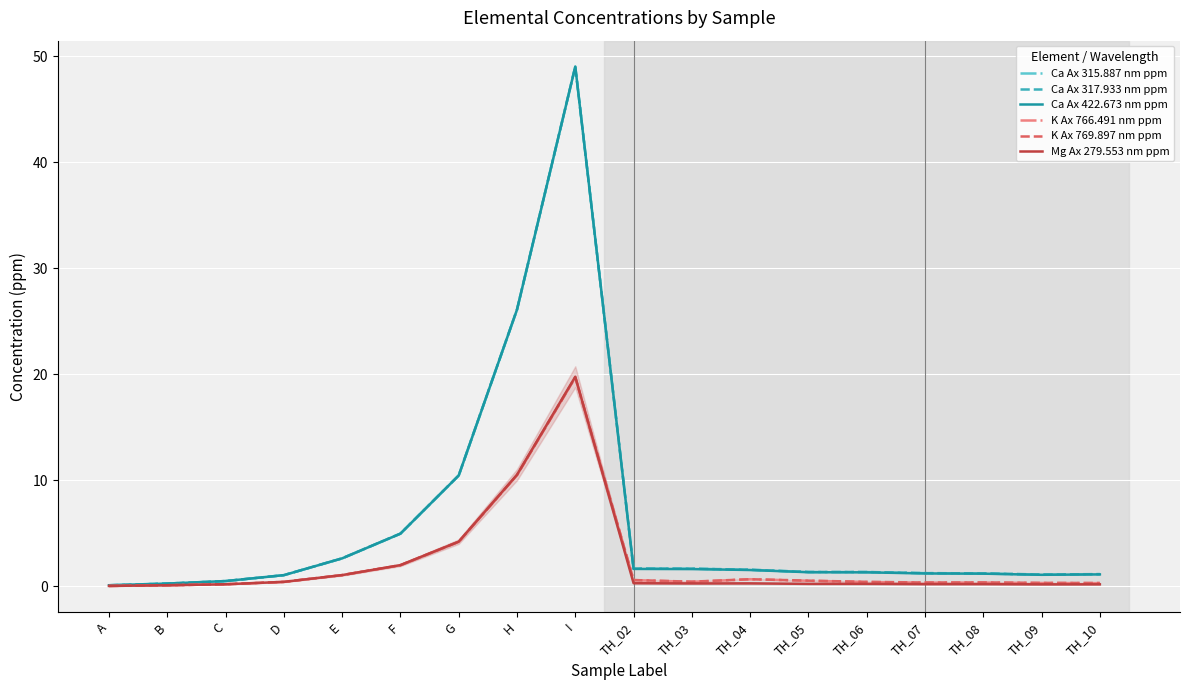

Reading right to left, what are all the values shown in this chart?

Ca Ax 315.887 nm ppm: TH_10=1.1	TH_09=1.1	TH_08=1.2	TH_07=1.2	TH_06=1.4	TH_05=1.4	TH_04=1.6	TH_03=1.7	TH_02=1.7	I=49.0	H=26.1	G=10.5	F=5.0	E=2.6	D=1.1	C=0.5	B=0.3	A=0.1
Ca Ax 317.933 nm ppm: TH_10=1.2	TH_09=1.1	TH_08=1.2	TH_07=1.3	TH_06=1.4	TH_05=1.4	TH_04=1.6	TH_03=1.7	TH_02=1.7	I=49.0	H=26.1	G=10.5	F=5.0	E=2.6	D=1.1	C=0.5	B=0.3	A=0.1
Ca Ax 422.673 nm ppm: TH_10=1.1	TH_09=1.1	TH_08=1.2	TH_07=1.2	TH_06=1.3	TH_05=1.3	TH_04=1.5	TH_03=1.6	TH_02=1.6	I=49.0	H=26.1	G=10.5	F=5.0	E=2.6	D=1.1	C=0.5	B=0.3	A=0.1
K Ax 766.491 nm ppm: TH_10=0.3	TH_09=0.3	TH_08=0.4	TH_07=0.4	TH_06=0.4	TH_05=0.5	TH_04=0.7	TH_03=0.4	TH_02=0.6	I=19.7	H=10.5	G=4.2	F=2.0	E=1.1	D=0.4	C=0.2	B=0.1	A=0.0
K Ax 769.897 nm ppm: TH_10=0.3	TH_09=0.3	TH_08=0.4	TH_07=0.4	TH_06=0.4	TH_05=0.5	TH_04=0.7	TH_03=0.4	TH_02=0.6	I=19.7	H=10.5	G=4.2	F=2.0	E=1.1	D=0.4	C=0.2	B=0.1	A=0.0
Mg Ax 279.553 nm ppm: TH_10=0.2	TH_09=0.2	TH_08=0.2	TH_07=0.2	TH_06=0.2	TH_05=0.2	TH_04=0.3	TH_03=0.3	TH_02=0.3	I=19.8	H=10.5	G=4.2	F=2.0	E=1.1	D=0.4	C=0.2	B=0.1	A=0.0